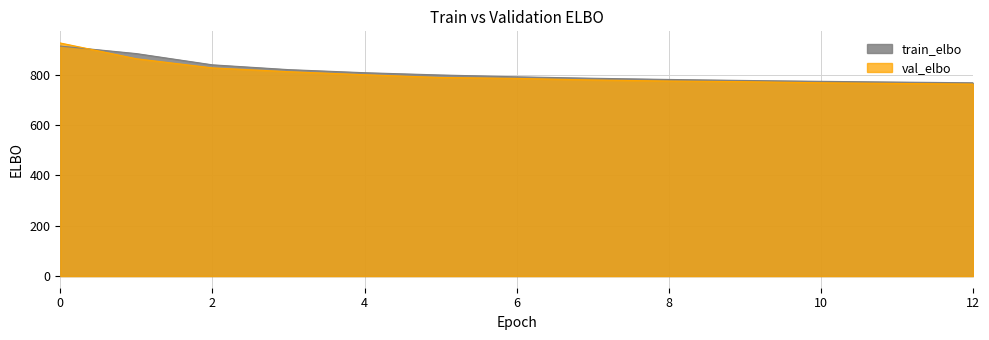

Rank the series by their maximum value, from lowest to highest.

train_elbo, val_elbo